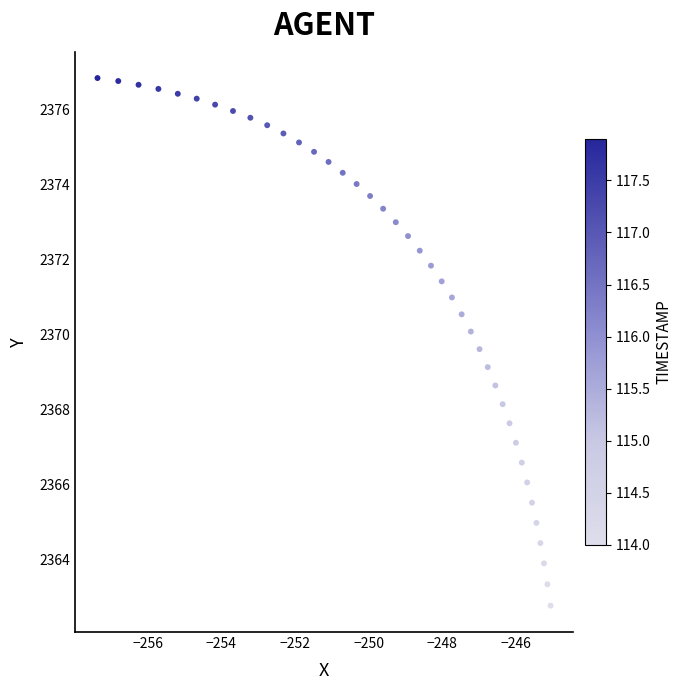

What is the range of Y values (max minus min)?

14.1